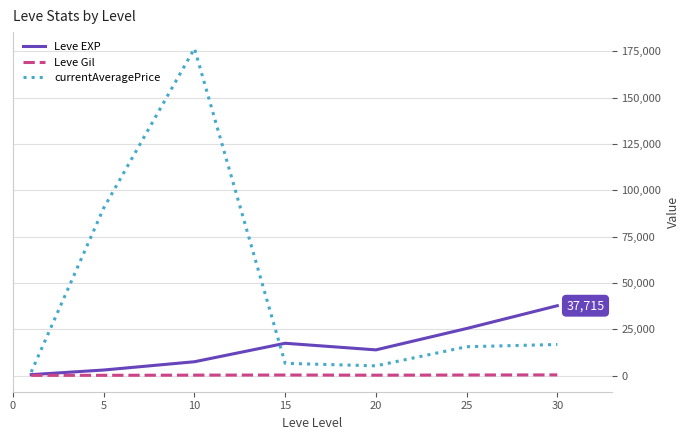

Rank the series by their maximum value, from highest to lowest.

currentAveragePrice, Leve EXP, Leve Gil